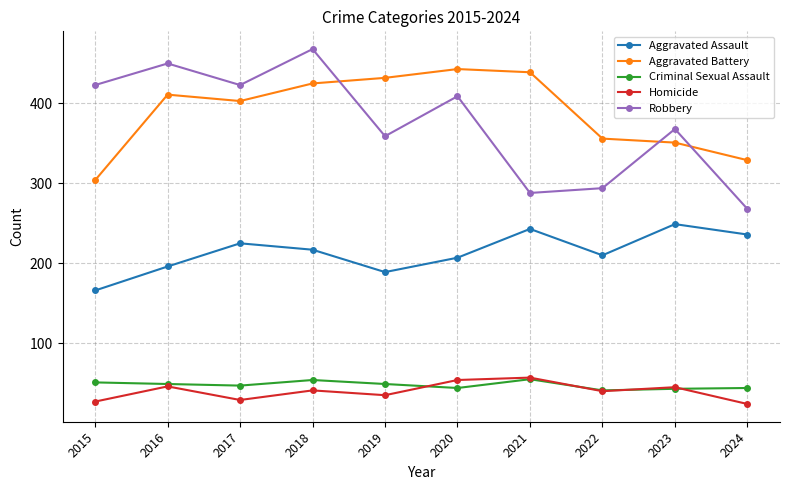

What is the difference between the highest and lowest values at 2015?

396